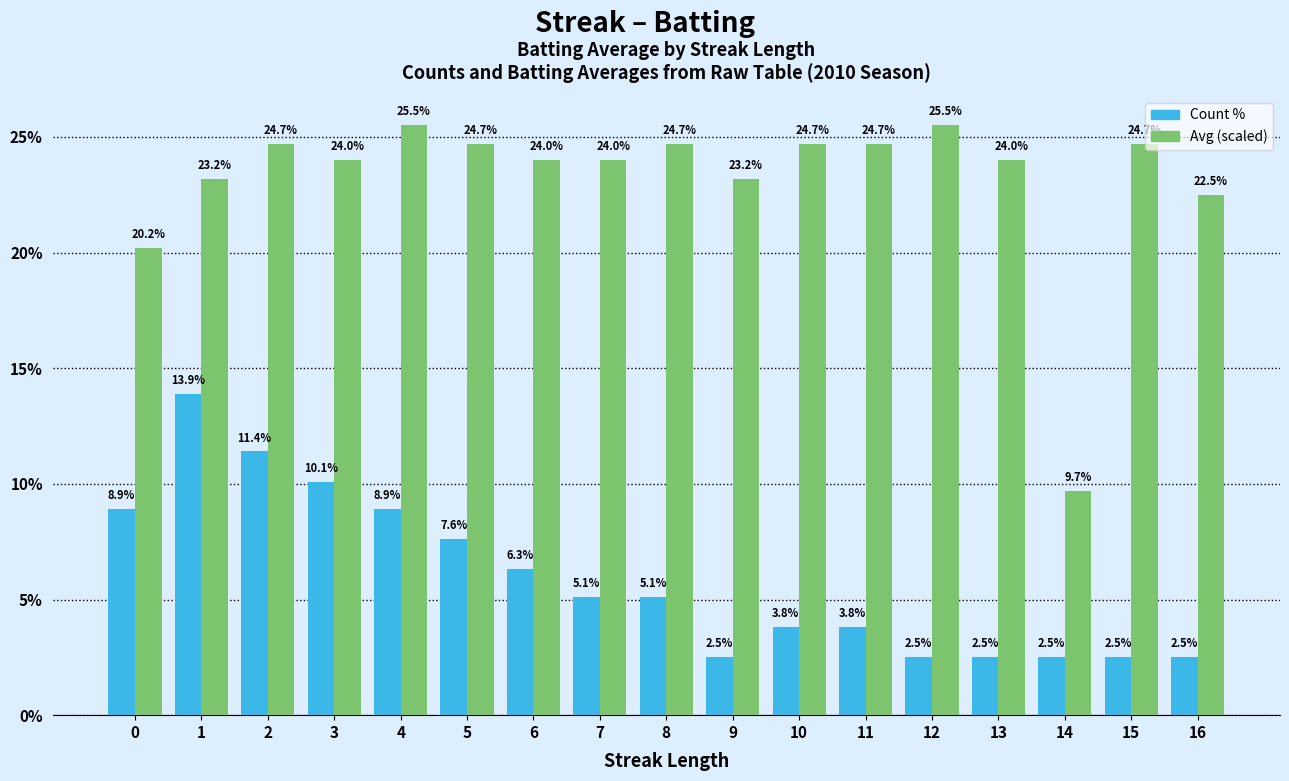

How many groups of bars are there?

17